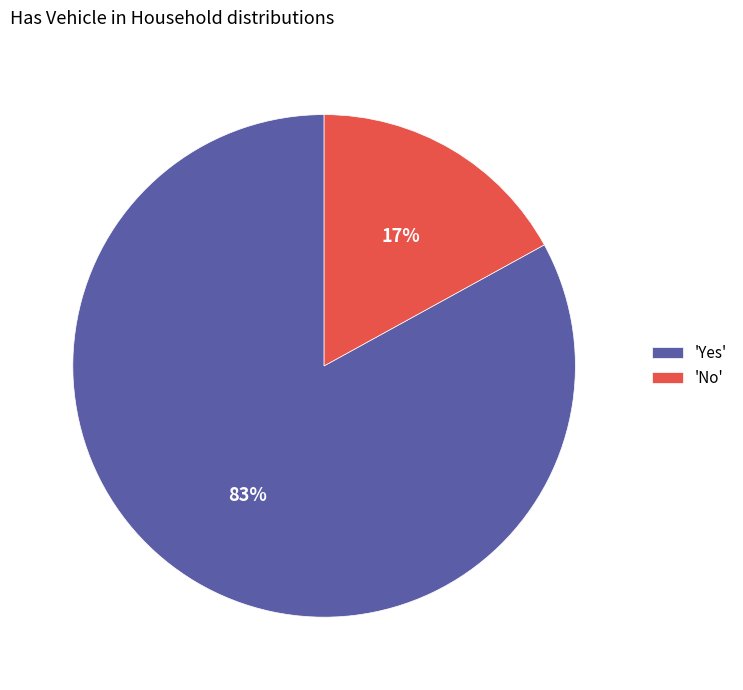

To the nearest percent, what is the difference between the largest and smallest slice percentages?

66%